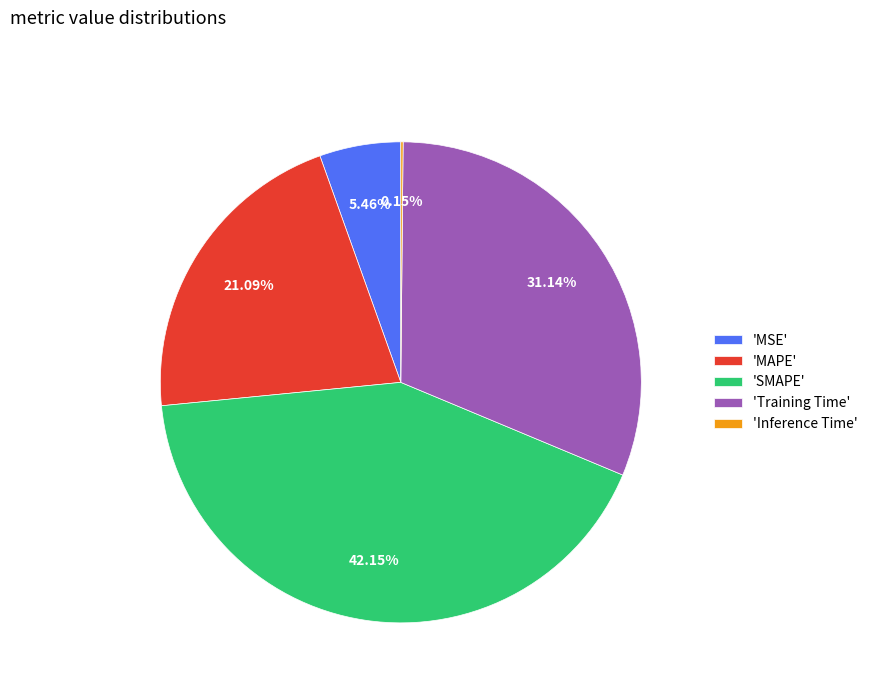

Combined, do 'SMAPE' and 'MAPE' account for over 50%?

Yes